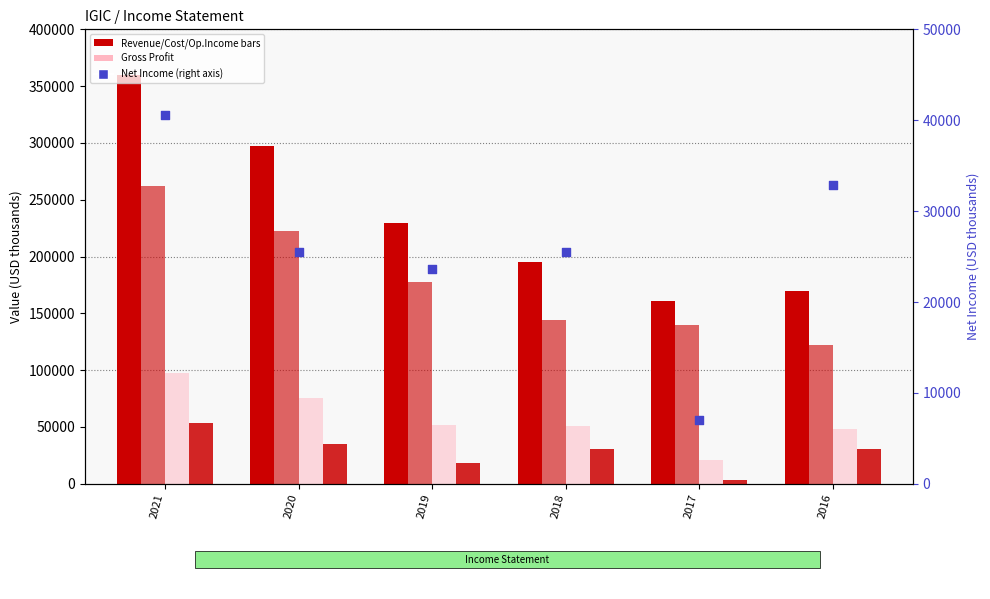

What is the total value across all series at 2016?

403500